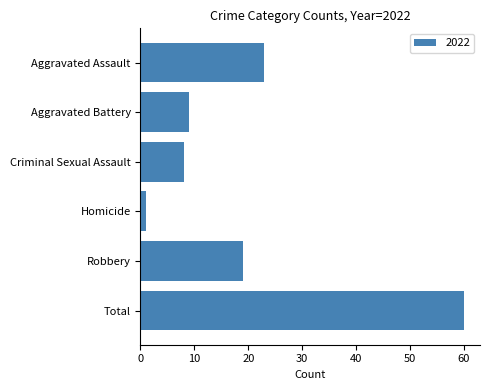

Which category has the highest value across all series?

Total